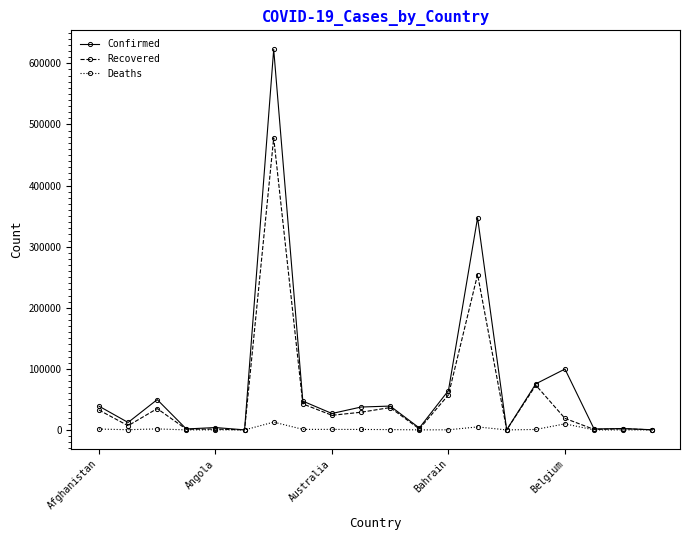

Which series has the largest range (max minus min)?

Confirmed